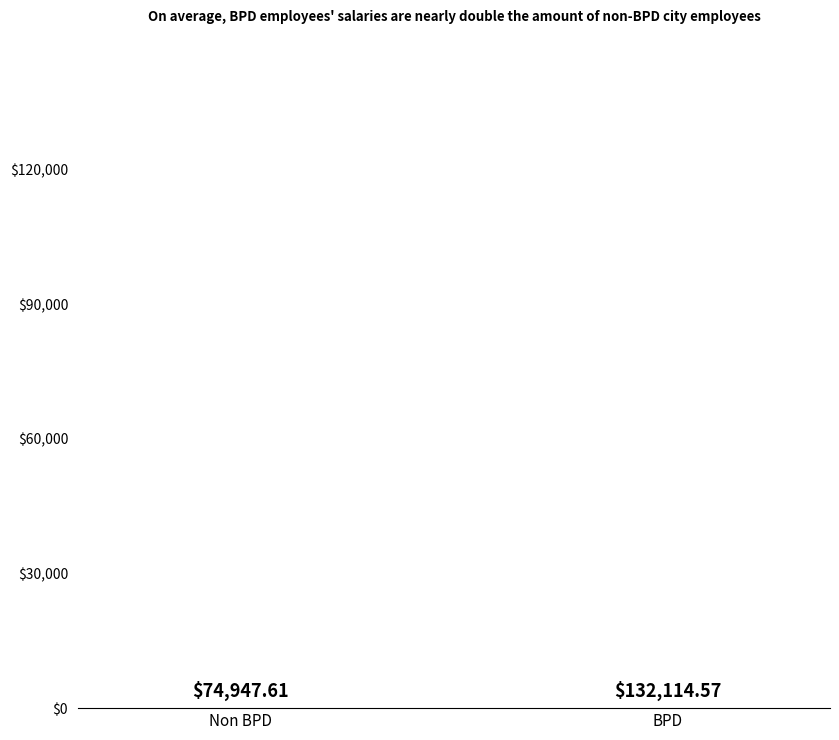

Where is the data nearest to the value 103?

Non BPD